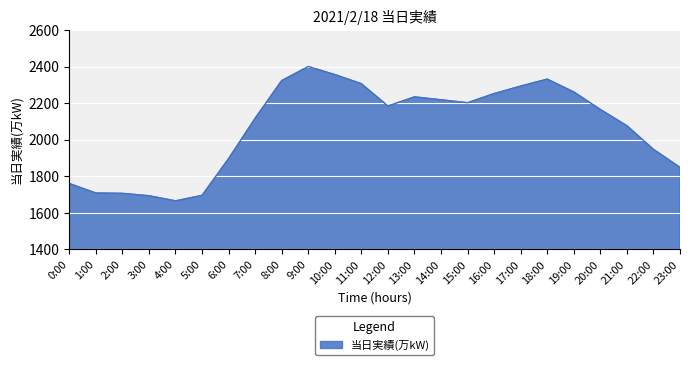

The chart shows a value of 1761 at 0:00. True or false?

True